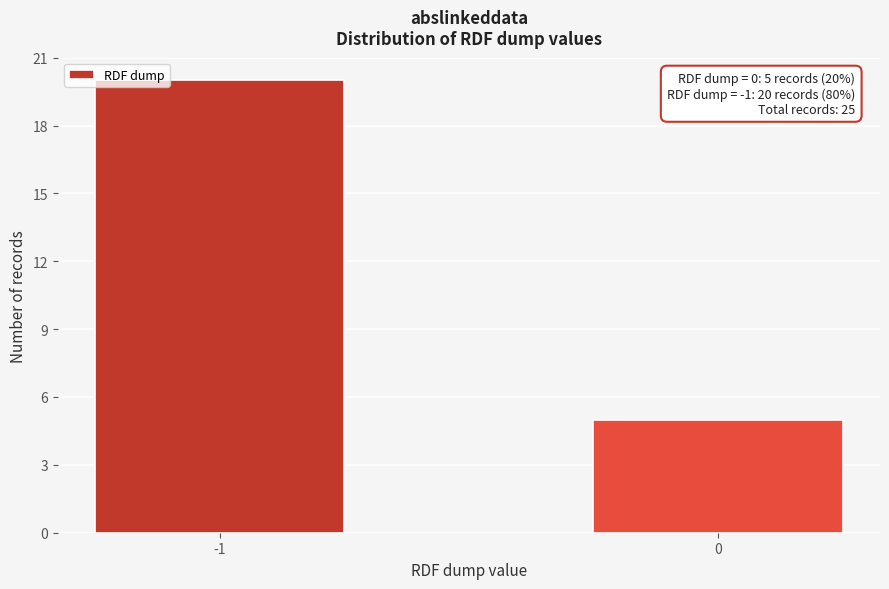

Reading left to right, what are all the values shown in this chart?

-1=20	0=5